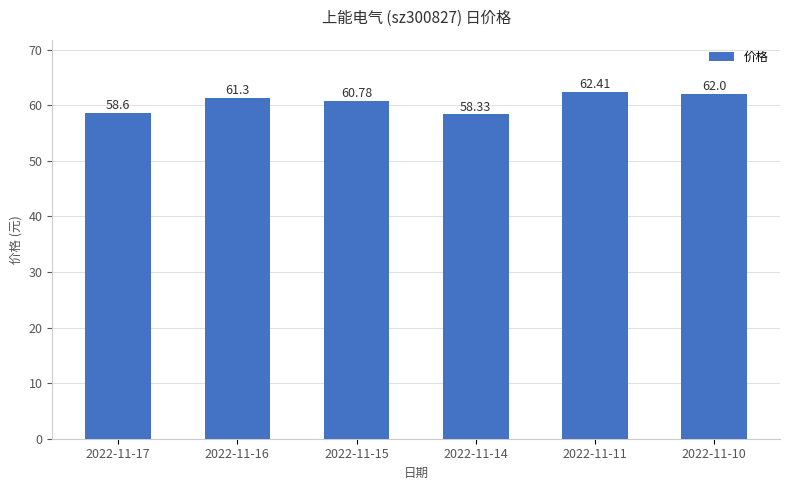

True or false: the data shows 28.9 at 2022-11-10.

False